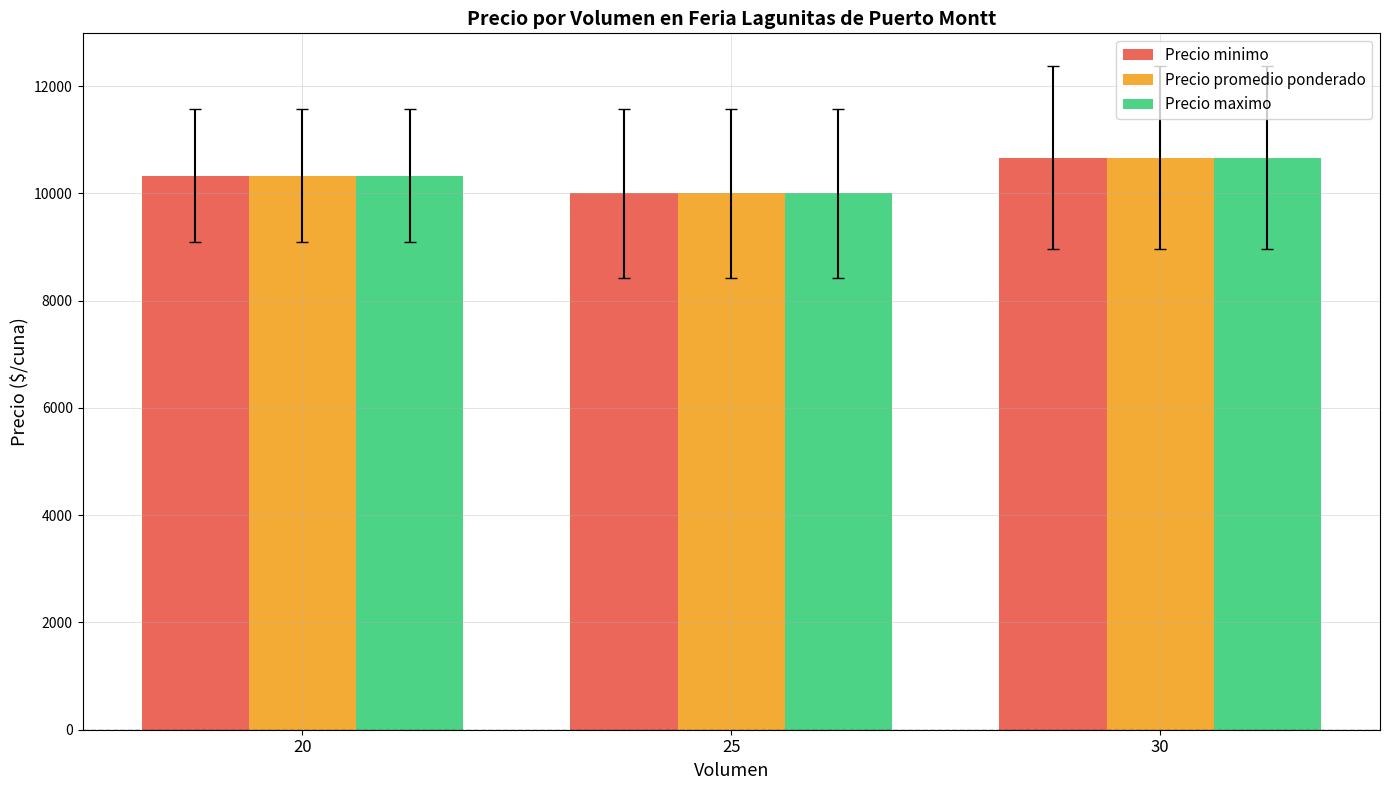

How many groups of bars are there?

3